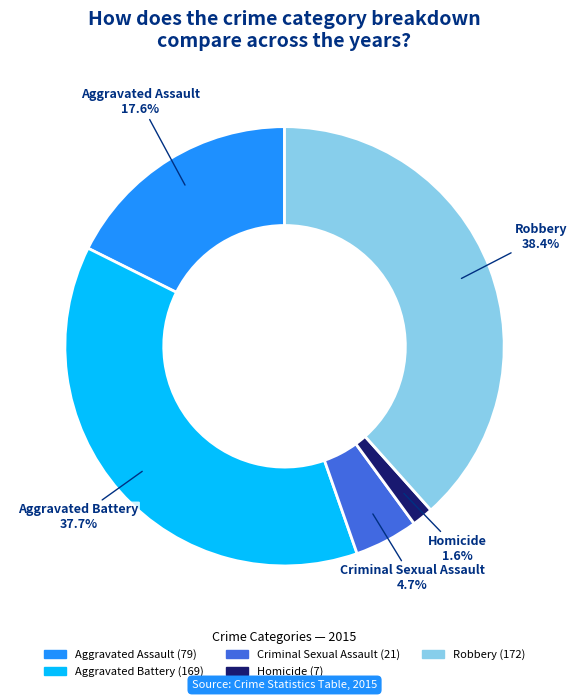

To the nearest percent, what is the difference between the largest and smallest slice percentages?

37%